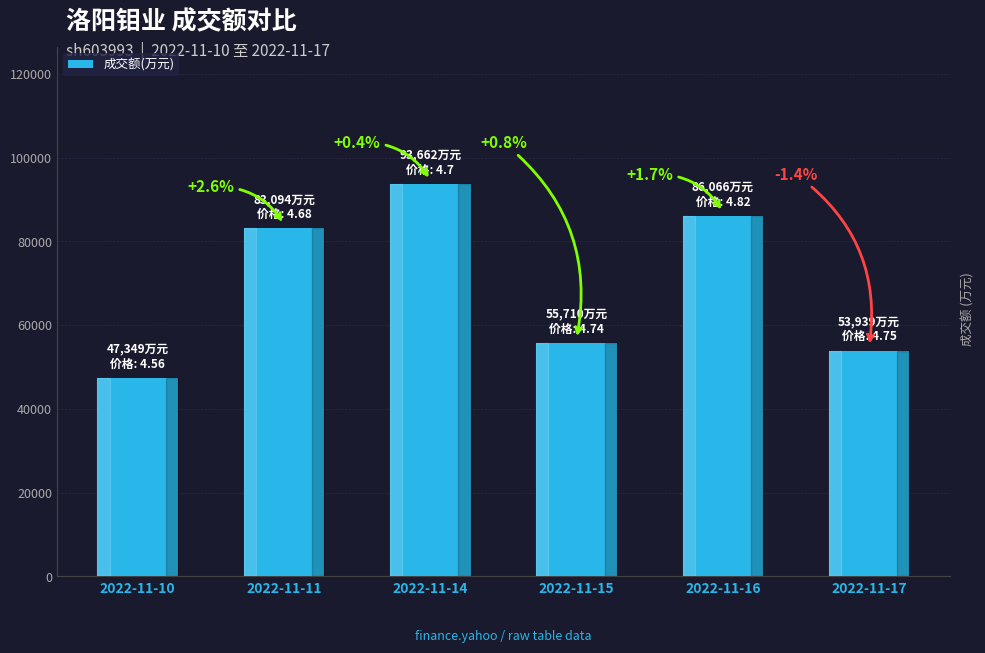

The value at 2022-11-17 is 33388. True or false?

False